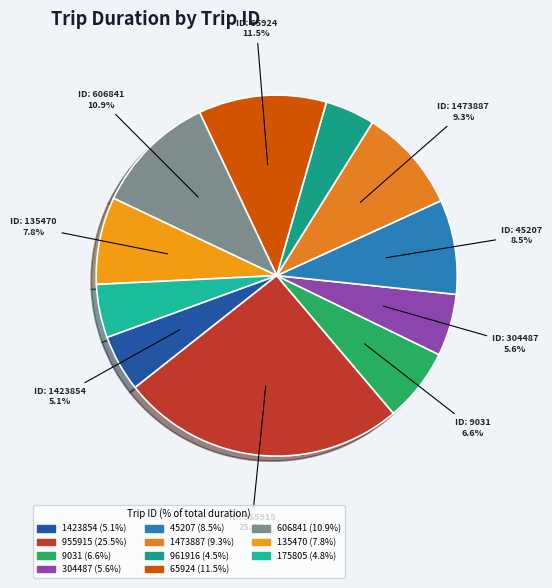

To the nearest percent, what percentage of the pie is 1473887?

9%